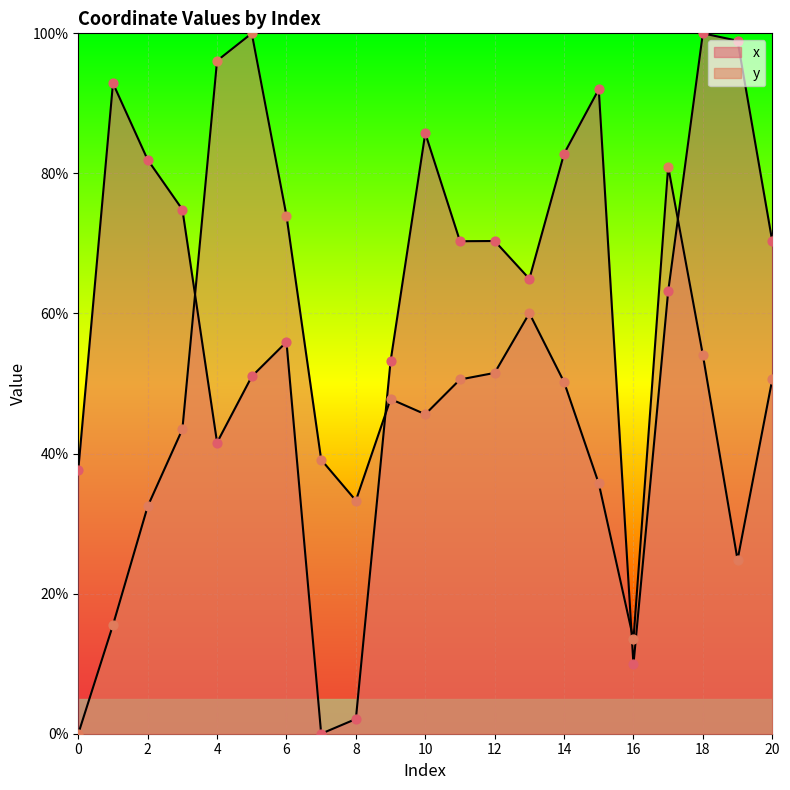

Which series contains the lowest Y value?

x